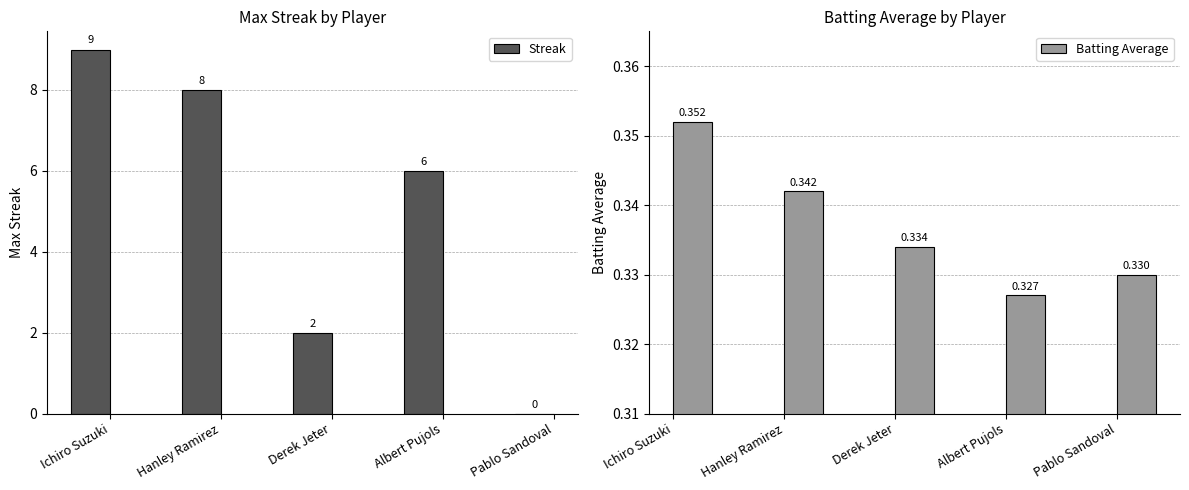

Reading left to right, list all the values displayed in this chart.

Streak: Ichiro Suzuki=9.0	Hanley Ramirez=8.0	Derek Jeter=2.0	Albert Pujols=6.0	Pablo Sandoval=0.0
Batting Average: Ichiro Suzuki=0.4	Hanley Ramirez=0.3	Derek Jeter=0.3	Albert Pujols=0.3	Pablo Sandoval=0.3